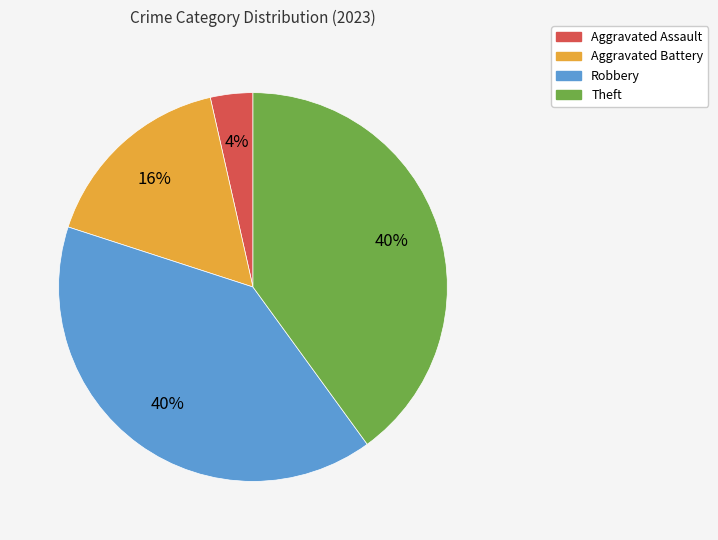

Is the sum of Aggravated Battery and Aggravated Assault greater than half?

No